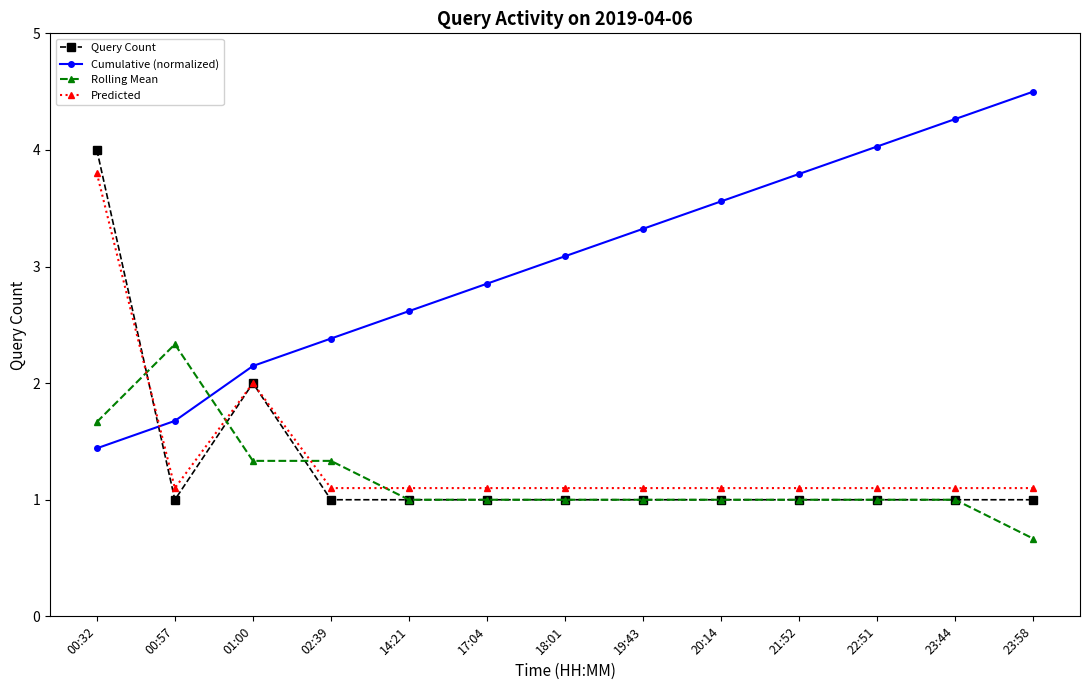

True or false: Predicted and Rolling Mean intersect in this chart.

True